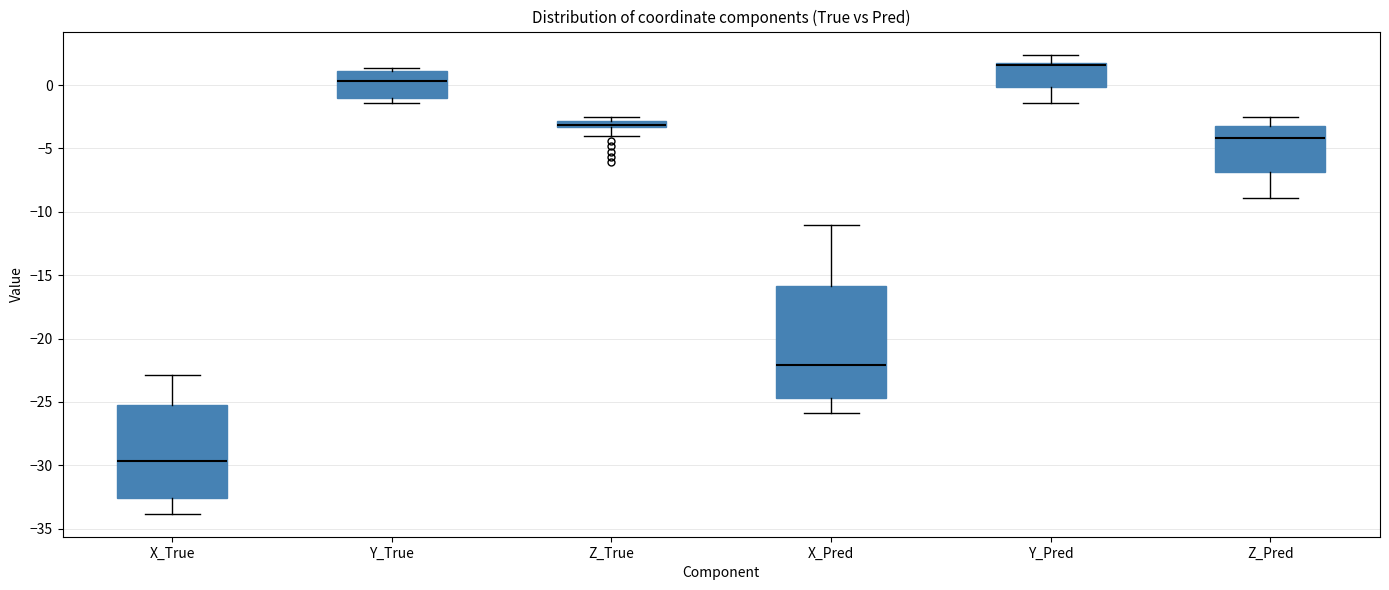

Which box has the lowest median line?

X_True